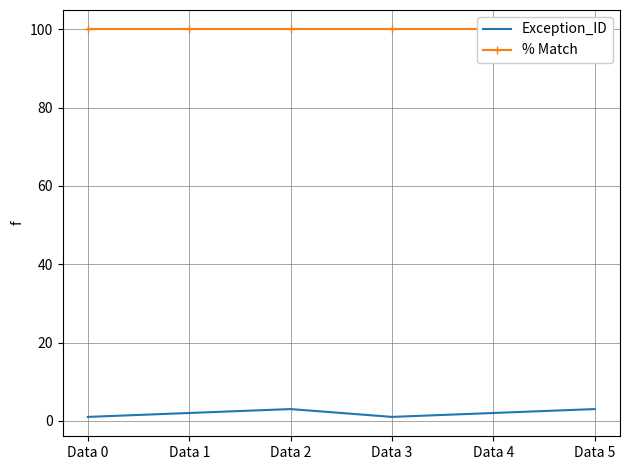

True or false: Exception_ID has a value of 1 at Data 0.

True